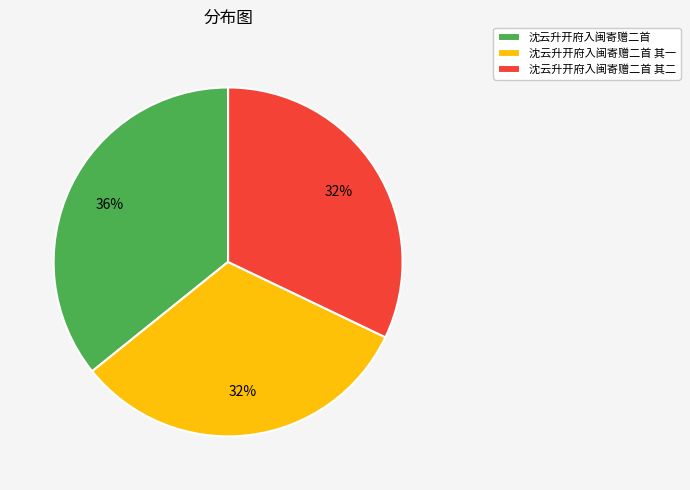

Is 沈云升开府入闽寄赠二首 the majority of the pie?

No